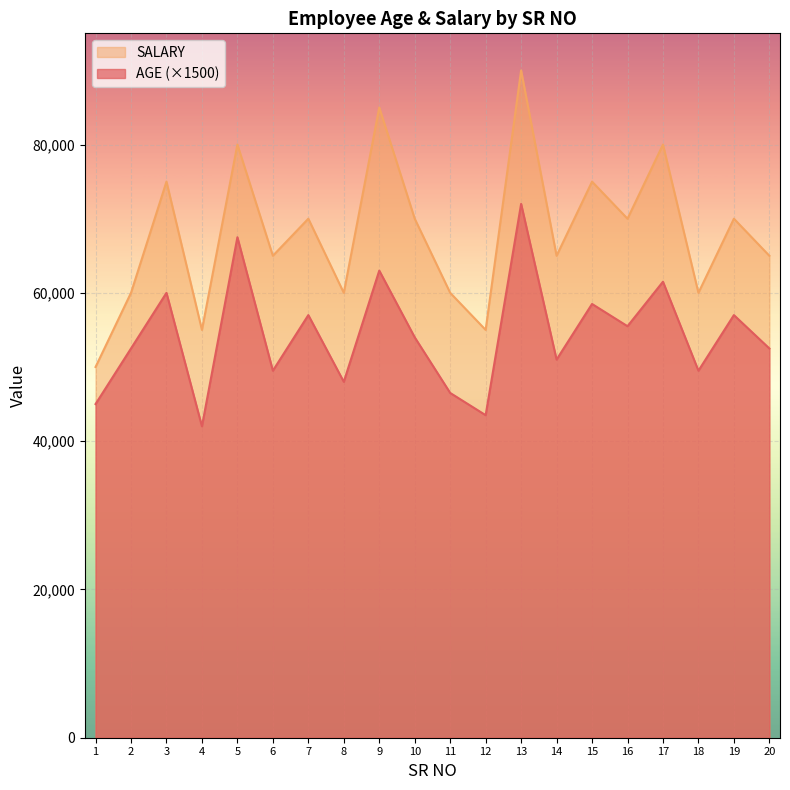

Reading left to right, list all the values displayed in this chart.

AGE: 1=45000	2=52500	3=60000	4=42000	5=67500	6=49500	7=57000	8=48000	9=63000	10=54000	11=46500	12=43500	13=72000	14=51000	15=58500	16=55500	17=61500	18=49500	19=57000	20=52500
SALARY: 1=50000	2=60000	3=75000	4=55000	5=80000	6=65000	7=70000	8=60000	9=85000	10=70000	11=60000	12=55000	13=90000	14=65000	15=75000	16=70000	17=80000	18=60000	19=70000	20=65000